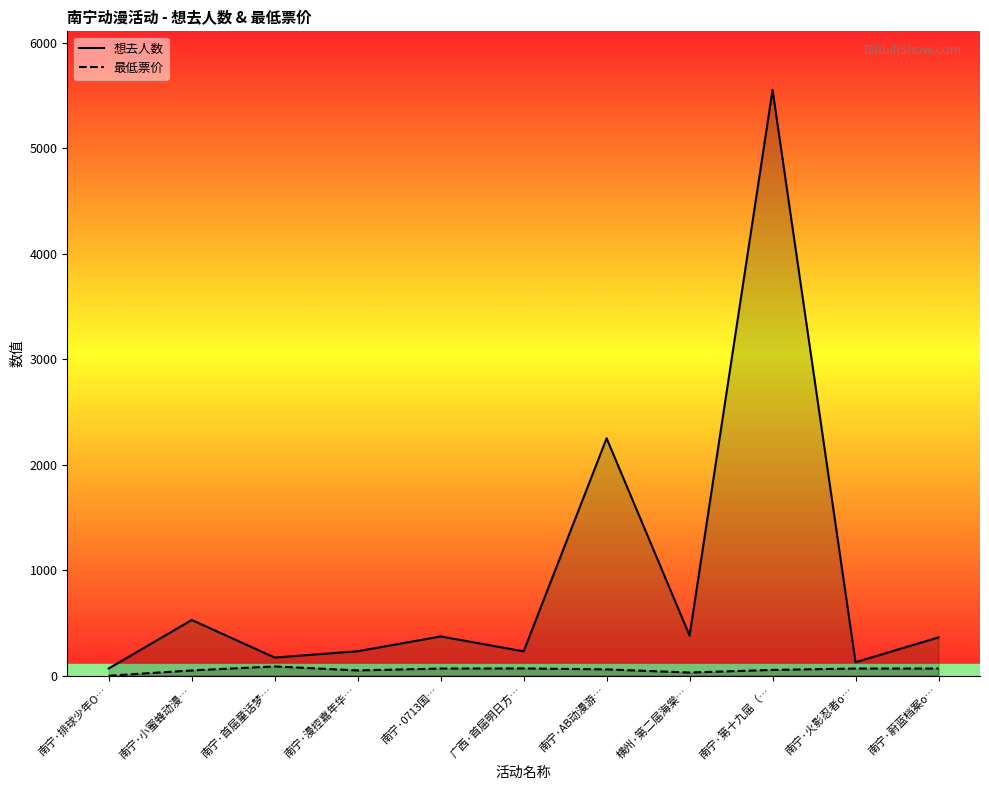

What is the spread (max minus min) of values at 南宁·首届童话梦…?

84